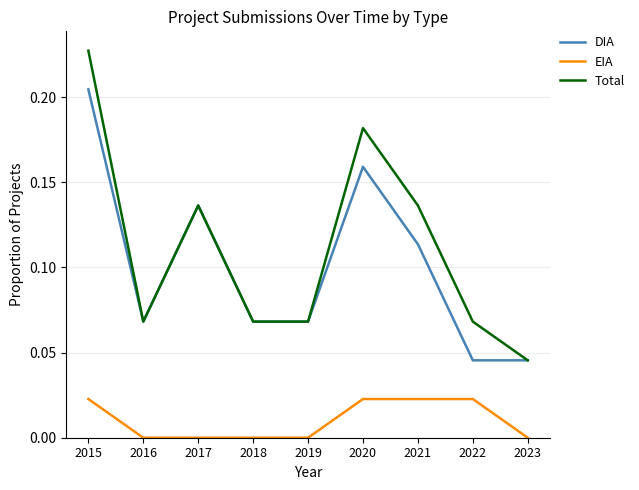

At 2022, list the series in order from largest to smallest.

Total, DIA, EIA